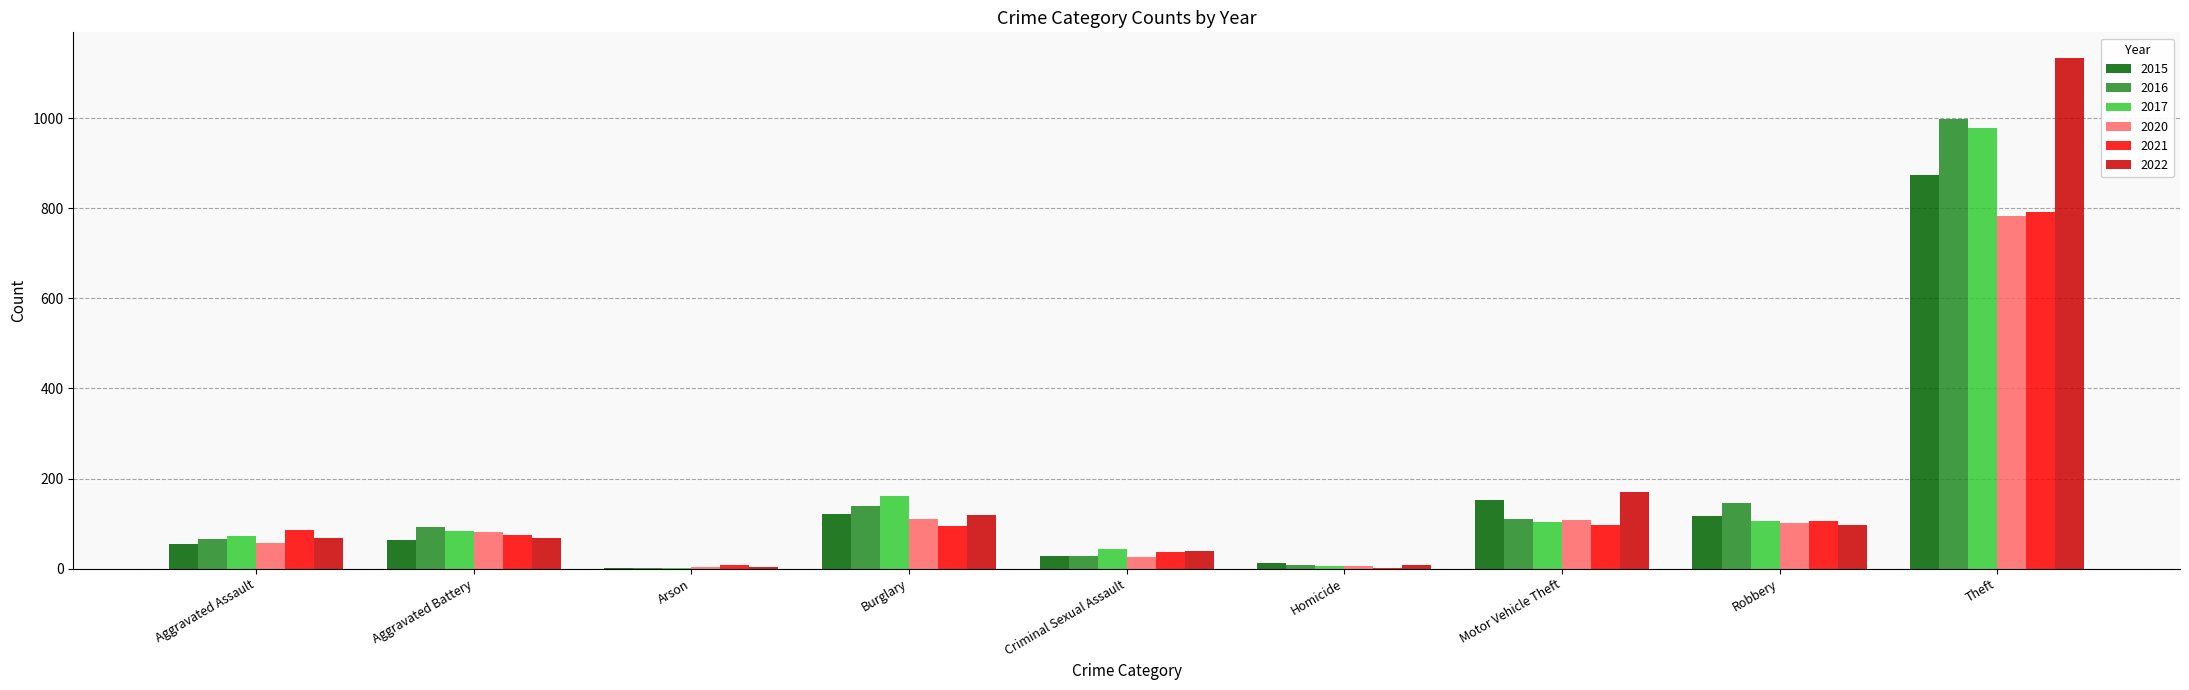

Is it true that 2016 equals 28 at Criminal Sexual Assault?

True